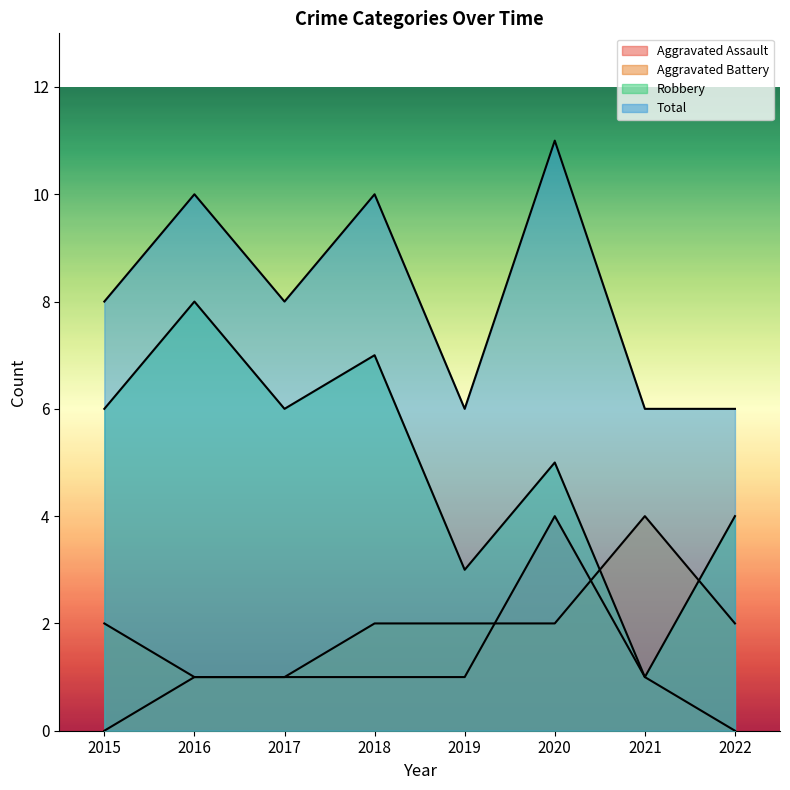

Read the Robbery value at 2015.

6